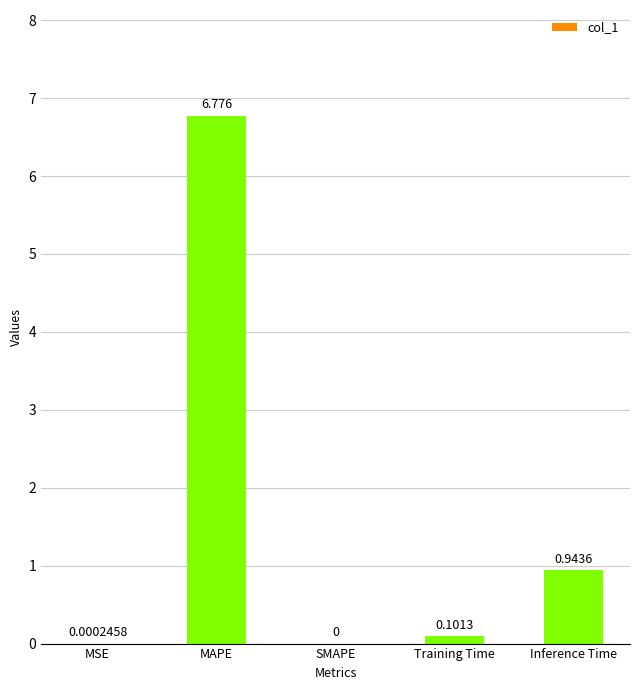

What is the greatest value displayed?

6.8